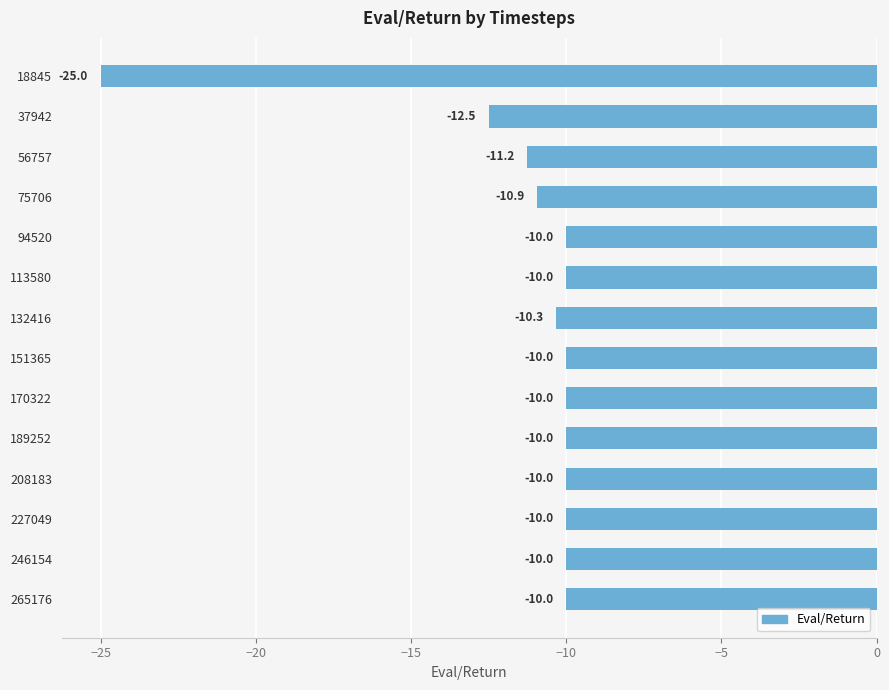

At which category does the chart reach its minimum across all series?

18845